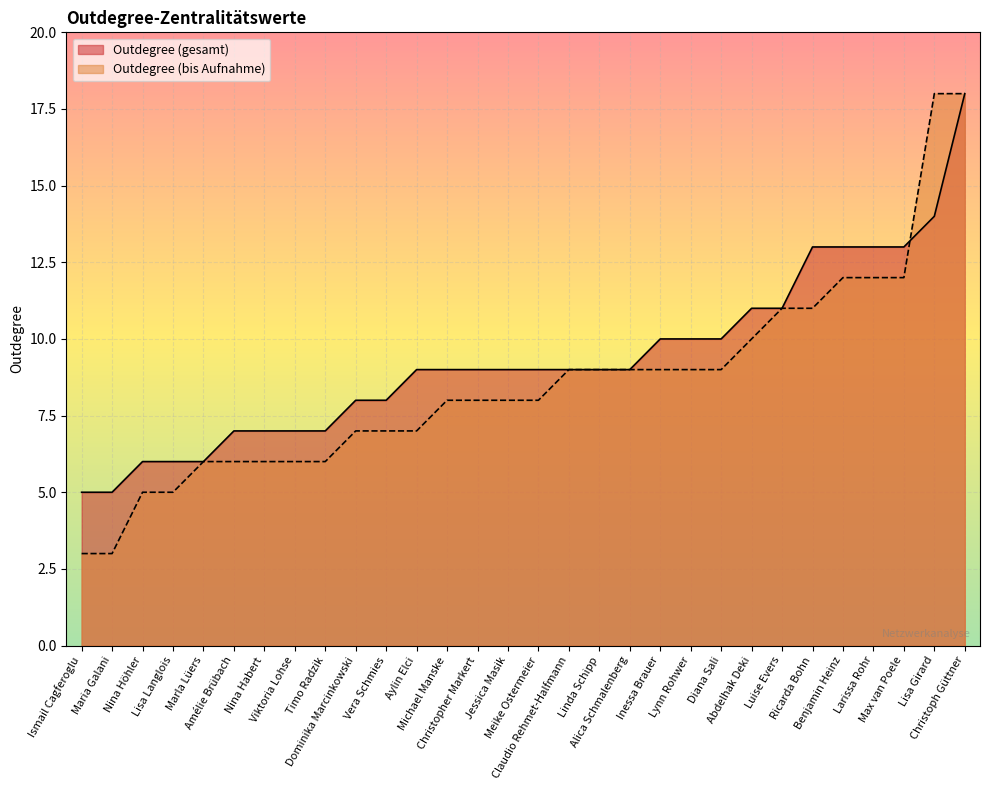

Which has a higher value, Max van Poele or Luise Evers?

Max van Poele